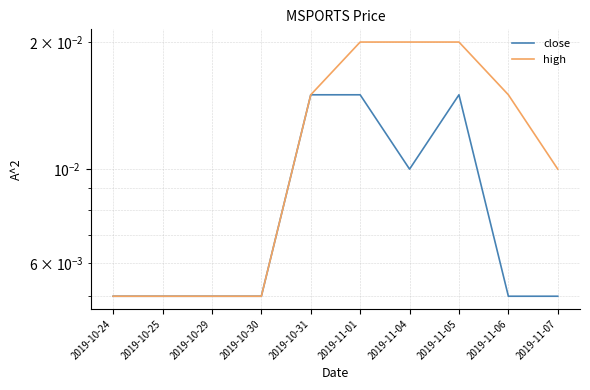

The high series shows 0.0 at 2019-10-29. True or false?

True